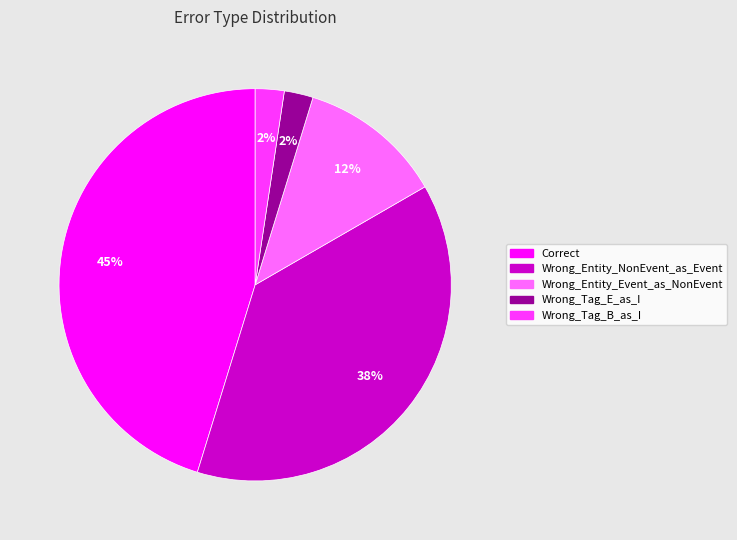

Does any single category account for the majority?

No